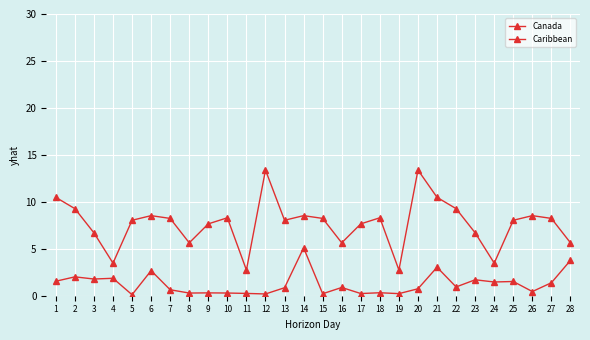

Is it true that Caribbean equals 4.4 at 17?

False